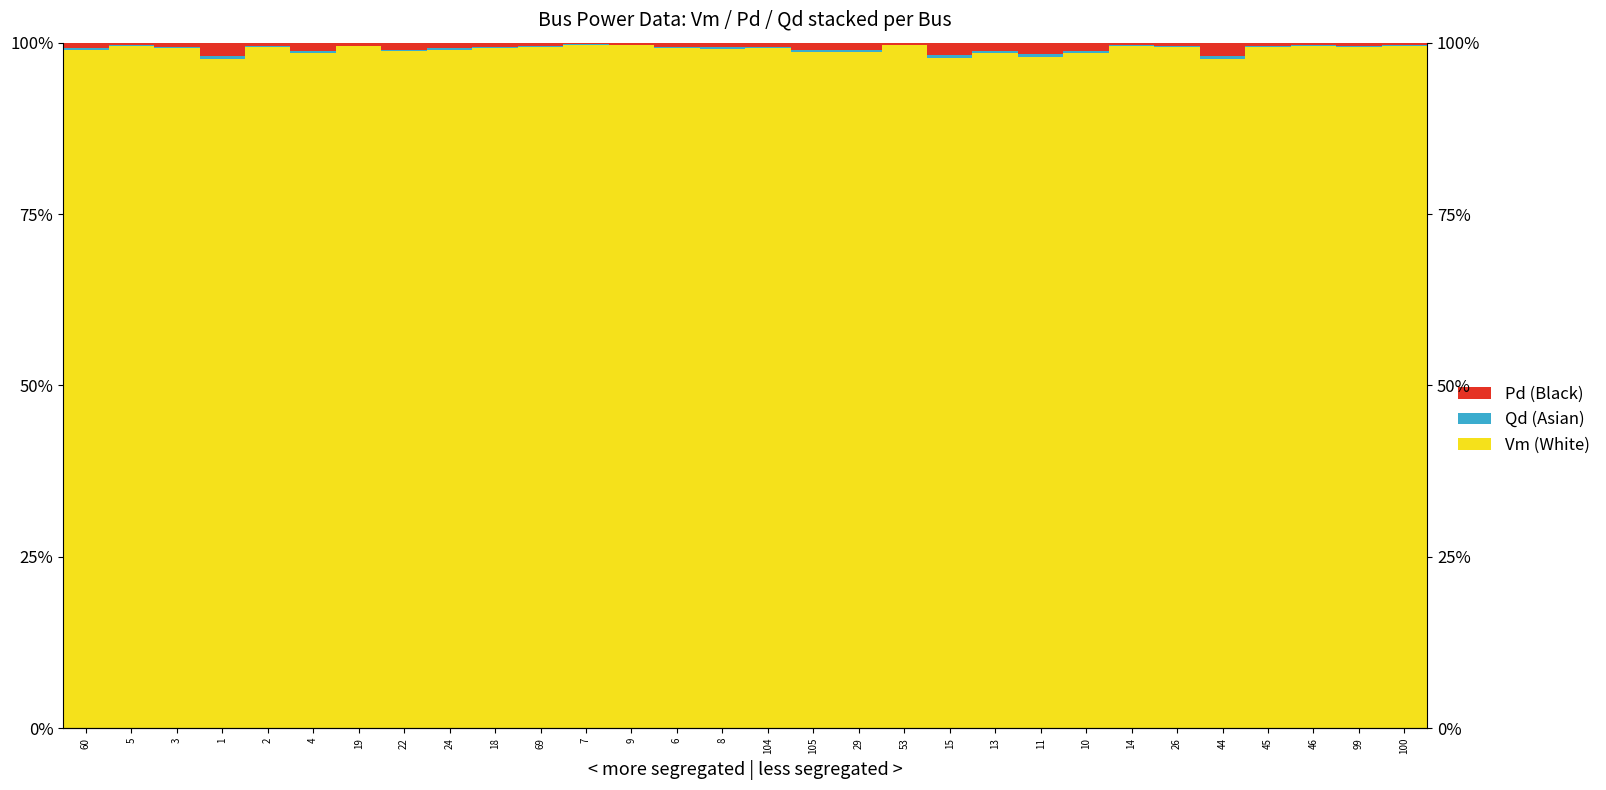

Is the value of Qd (Asian) at 15 greater than the value of Pd (Black) at 10?

No